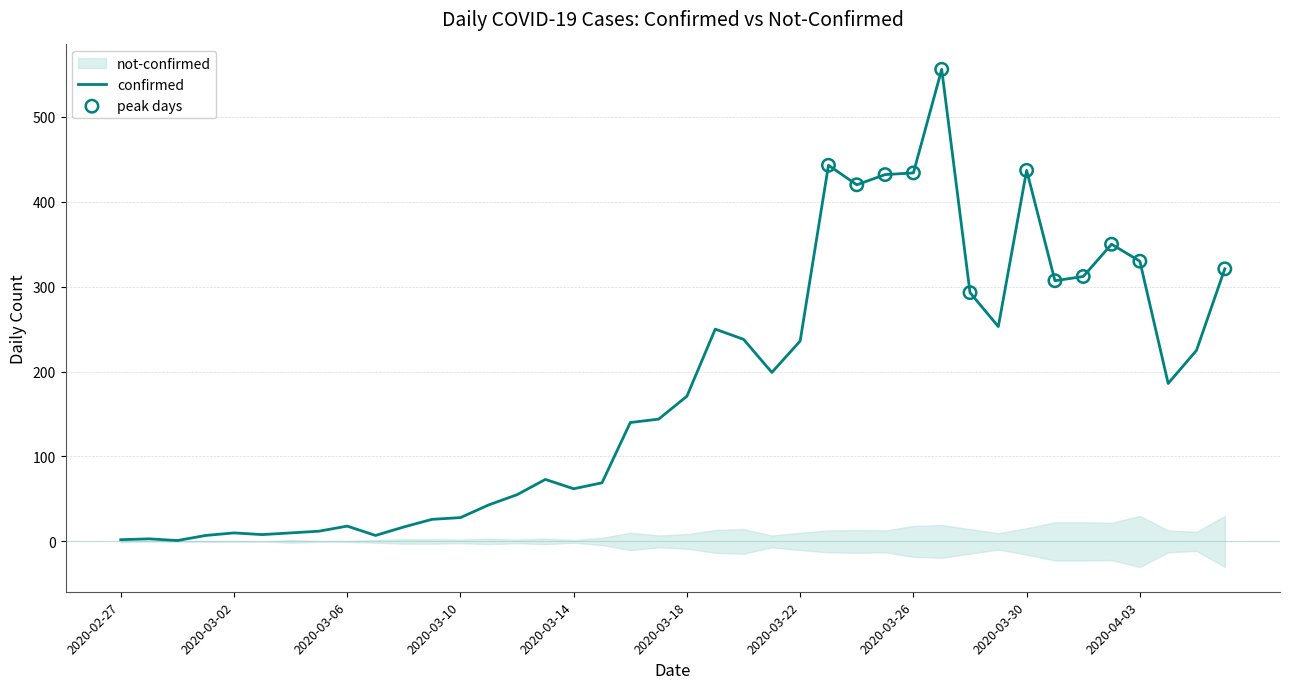

Which has a higher value, 2020-03-25 or 2020-03-20?

2020-03-25